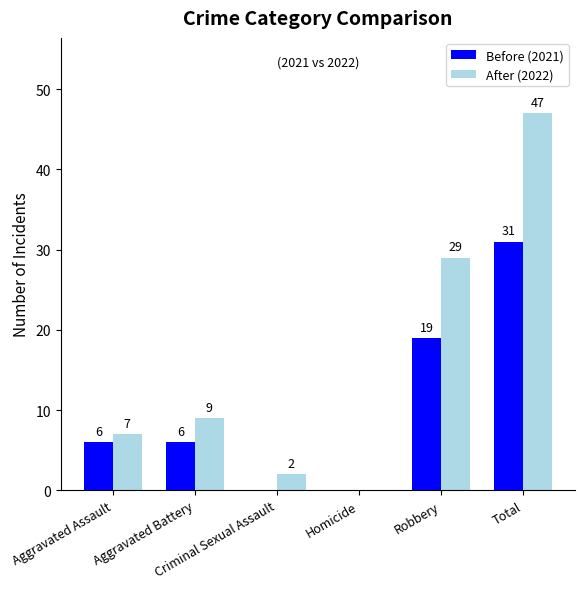

Which series has the largest total across all categories?

After (2022)